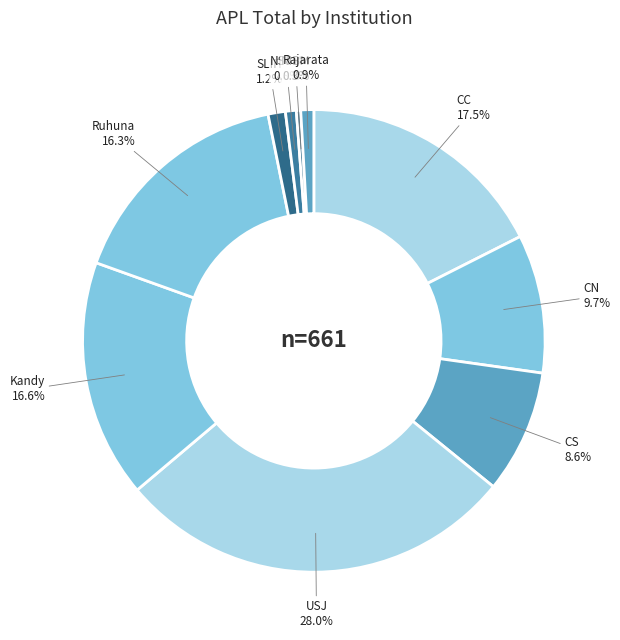

To the nearest percent, what is the combined percentage of Ruhuna and NIBM?

17%